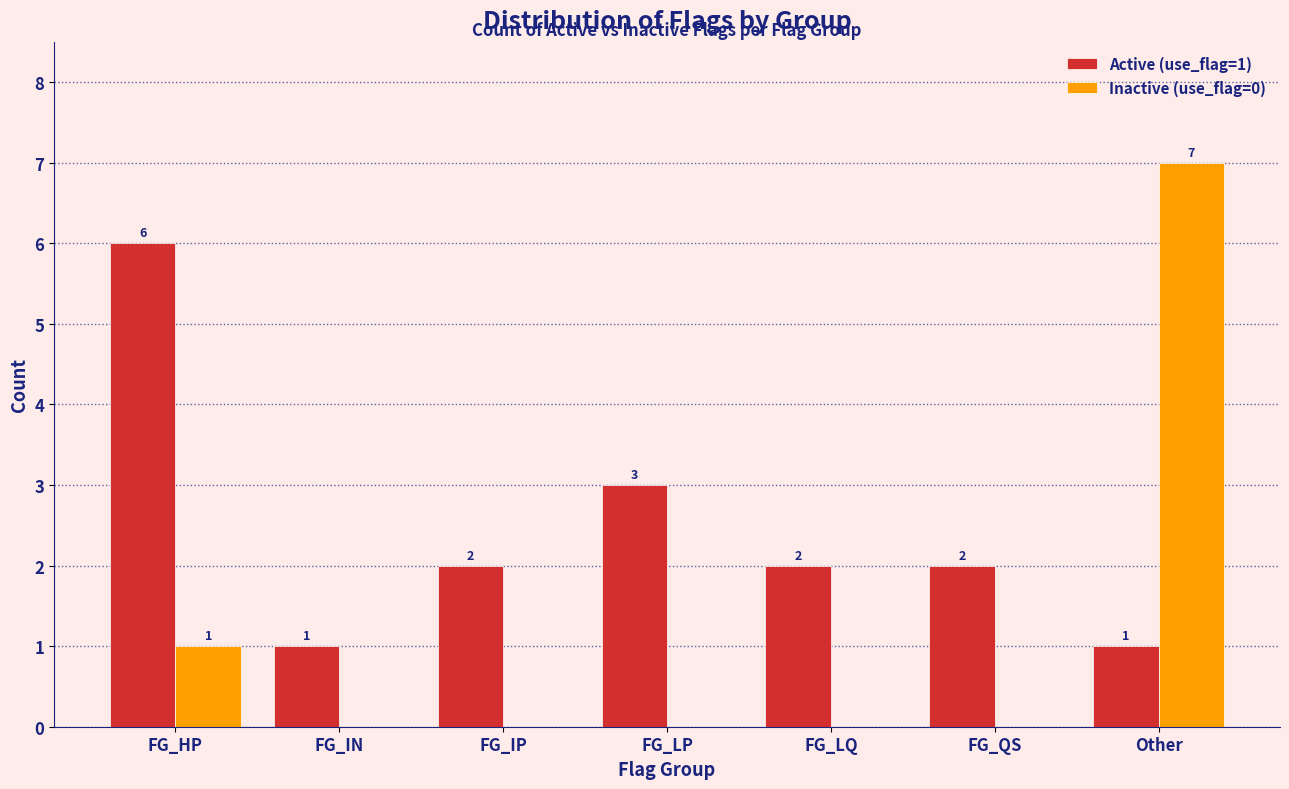

Reading right to left, list all the values displayed in this chart.

Active (use_flag=1): 1	2	2	3	2	1	6
Inactive (use_flag=0): 7	0	0	0	0	0	1